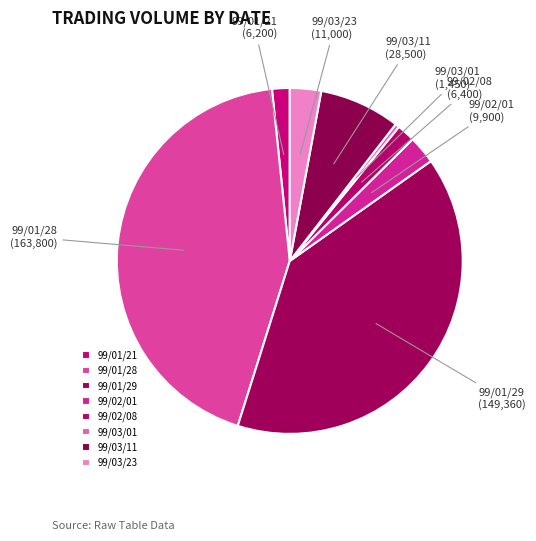

The 99/01/29 slice represents 40% of the pie. True or false?

True